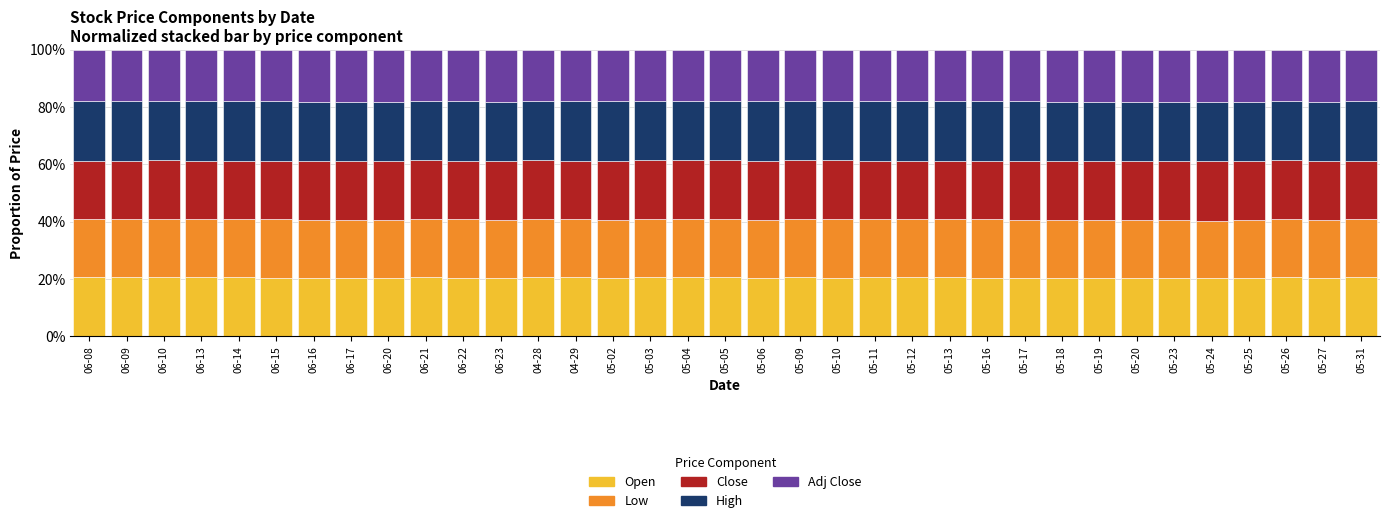

What is the lowest value of the Open series?

20.2